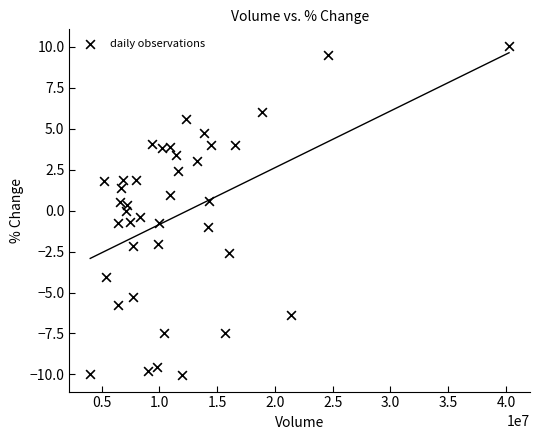

What is the range of Y values (max minus min)?

20.1